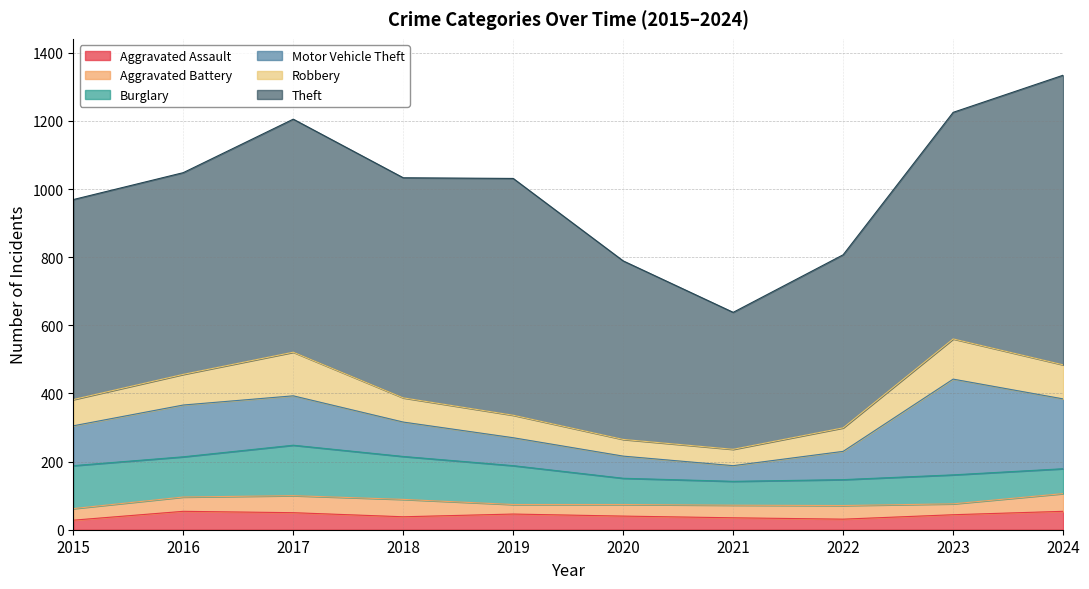

Reading left to right, extract all data points from this chart.

Aggravated Assault: 2015=28	2016=54	2017=50	2018=38	2019=46	2020=40	2021=35	2022=31	2023=44	2024=54
Aggravated Battery: 2015=34	2016=42	2017=50	2018=51	2019=28	2020=34	2021=37	2022=40	2023=32	2024=52
Burglary: 2015=126	2016=118	2017=148	2018=126	2019=114	2020=77	2021=70	2022=76	2023=85	2024=73
Motor Vehicle Theft: 2015=117	2016=152	2017=145	2018=101	2019=82	2020=65	2021=46	2022=83	2023=281	2024=205
Robbery: 2015=77	2016=90	2017=128	2018=71	2019=66	2020=49	2021=48	2022=69	2023=118	2024=100
Theft: 2015=587	2016=592	2017=684	2018=646	2019=695	2020=524	2021=402	2022=508	2023=665	2024=850